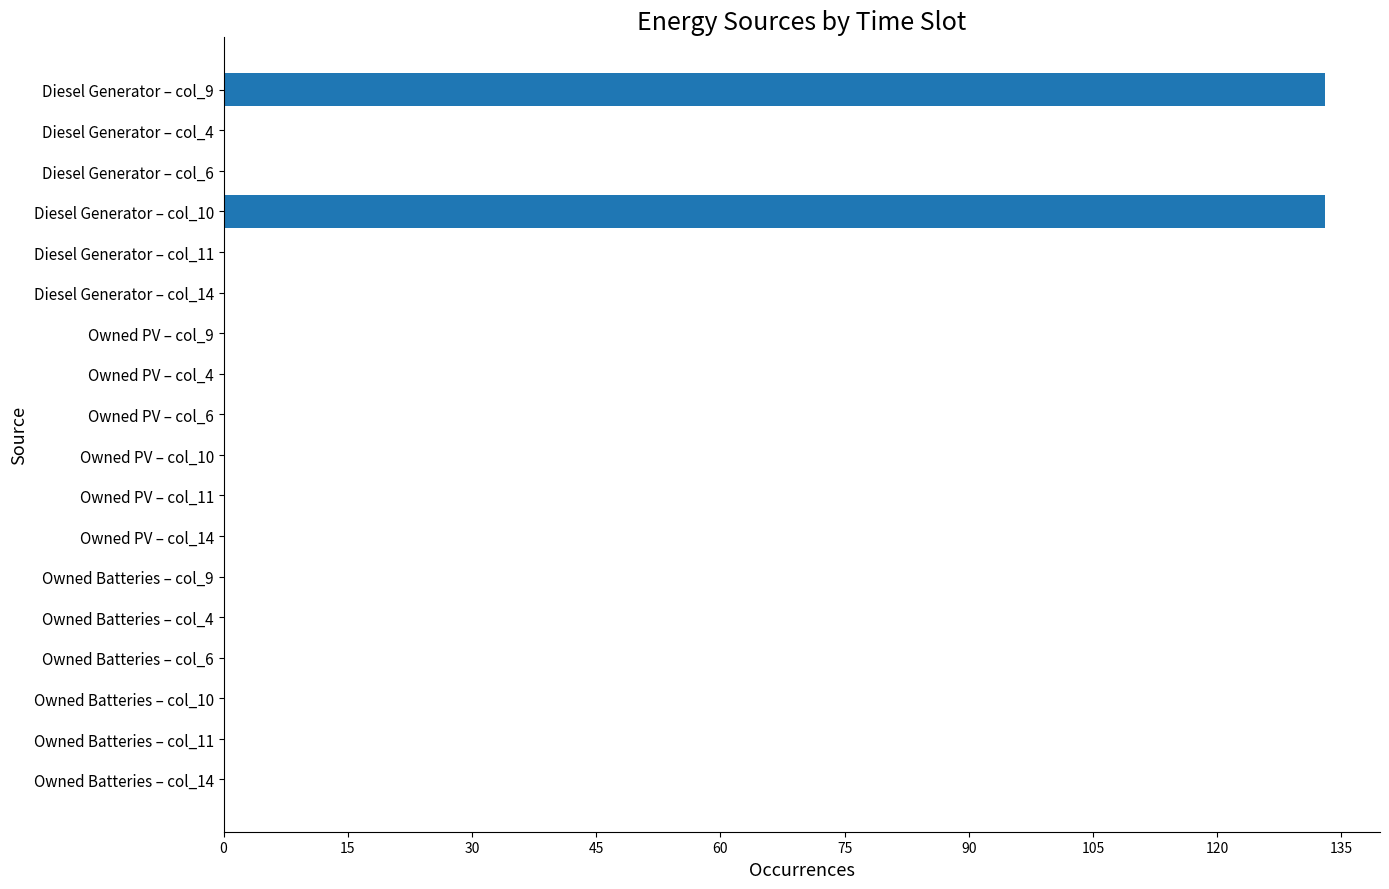

What is the sum of all values?

266